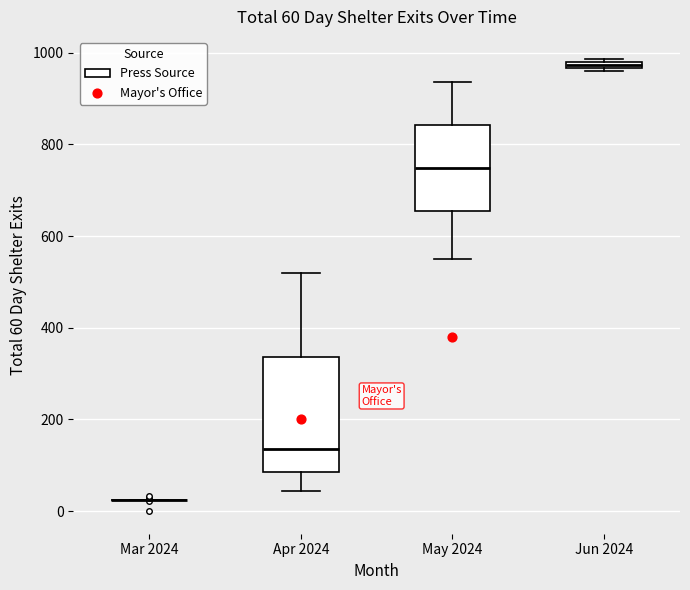

Which box is the tallest, from its lower edge to its upper edge?

Apr 2024